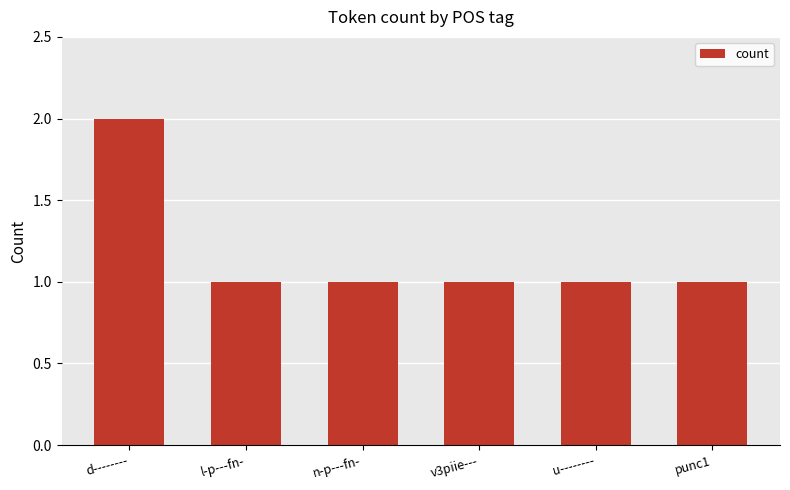

What is the label of the 4th bar from the right?

n-p---fn-